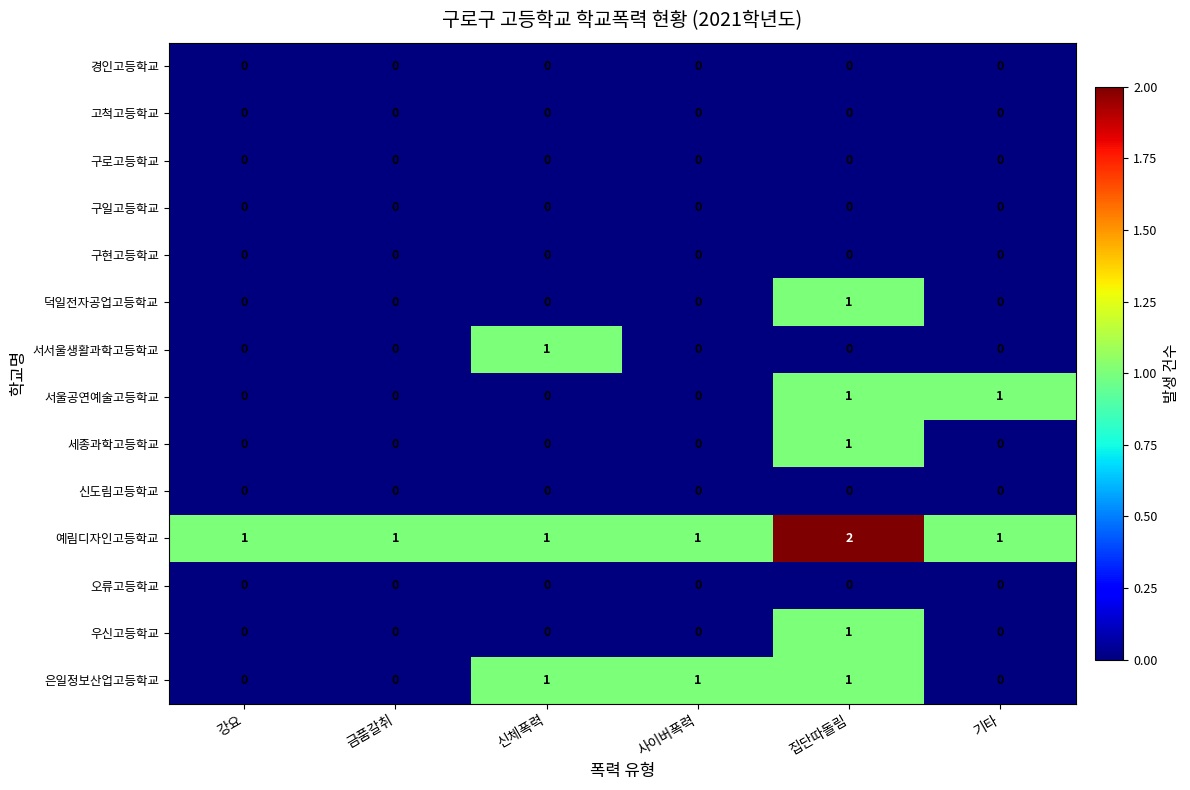

Which label corresponds to the largest value in the chart?

집단따돌림